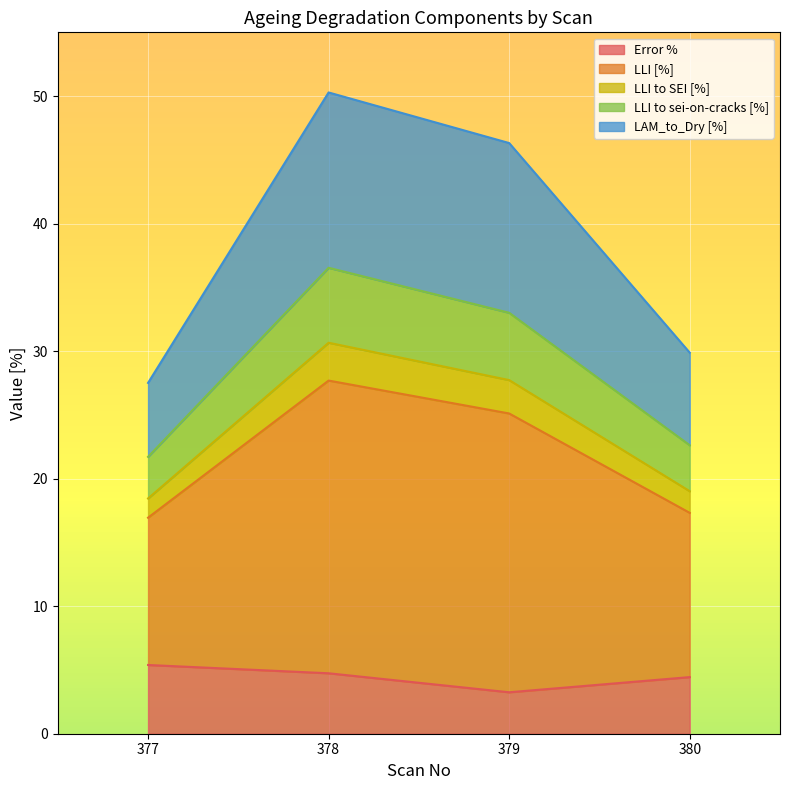

What is the maximum value shown in the chart?

50.3